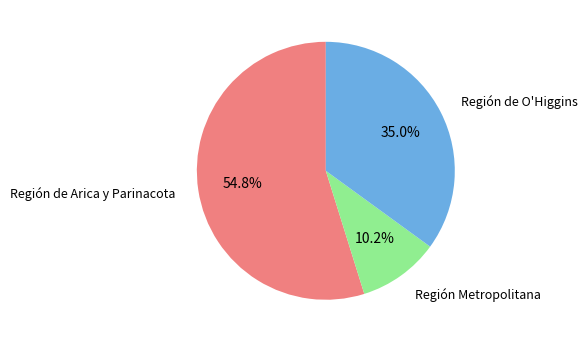

Is there a majority slice in this chart?

Yes